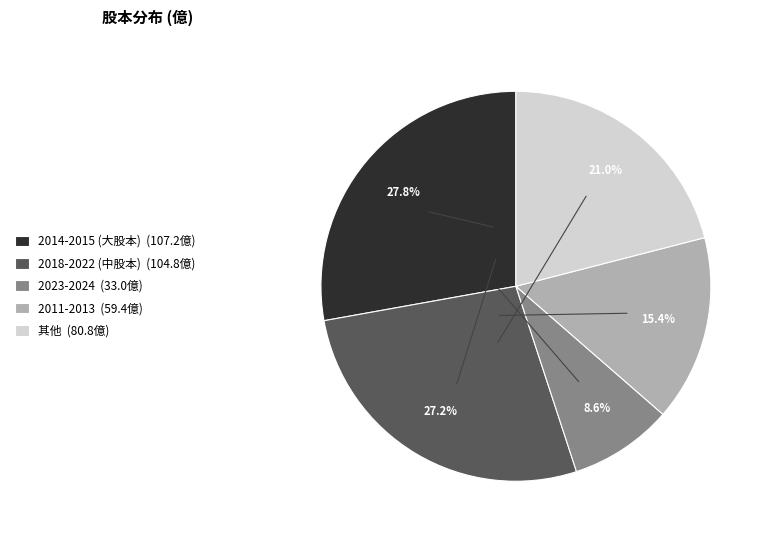

Rank the categories by value from highest to lowest.

2014-2015 (大股本) (107.2億), 2018-2022 (中股本) (104.8億), 其他 (80.8億), 2011-2013 (59.4億), 2023-2024 (33.0億)